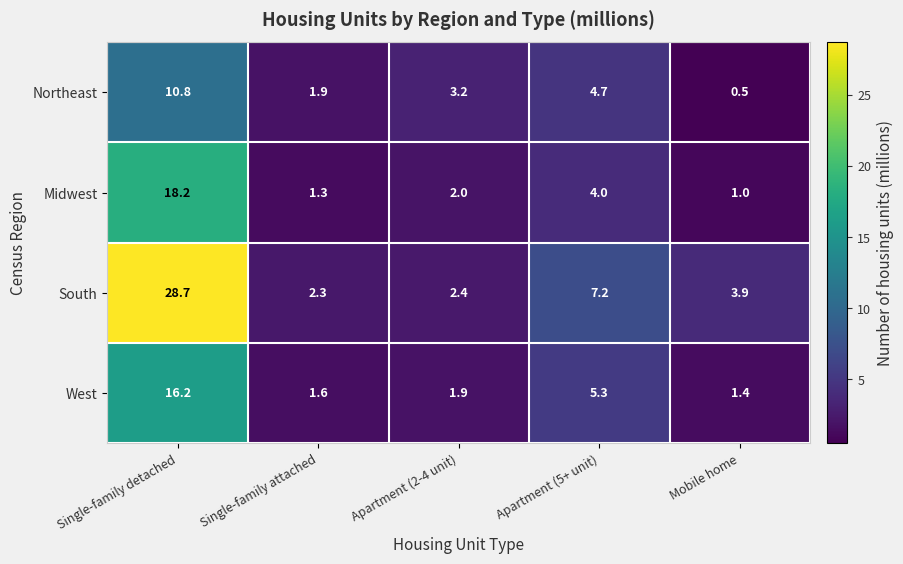

Which series changed the most between Single-family attached and Apartment (5+ unit)?

South